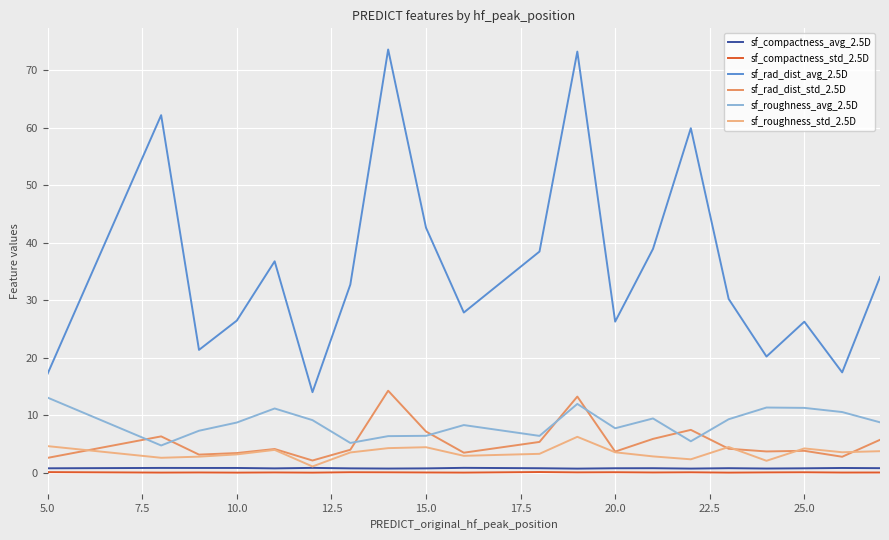

How many distinct data groups are displayed?

6